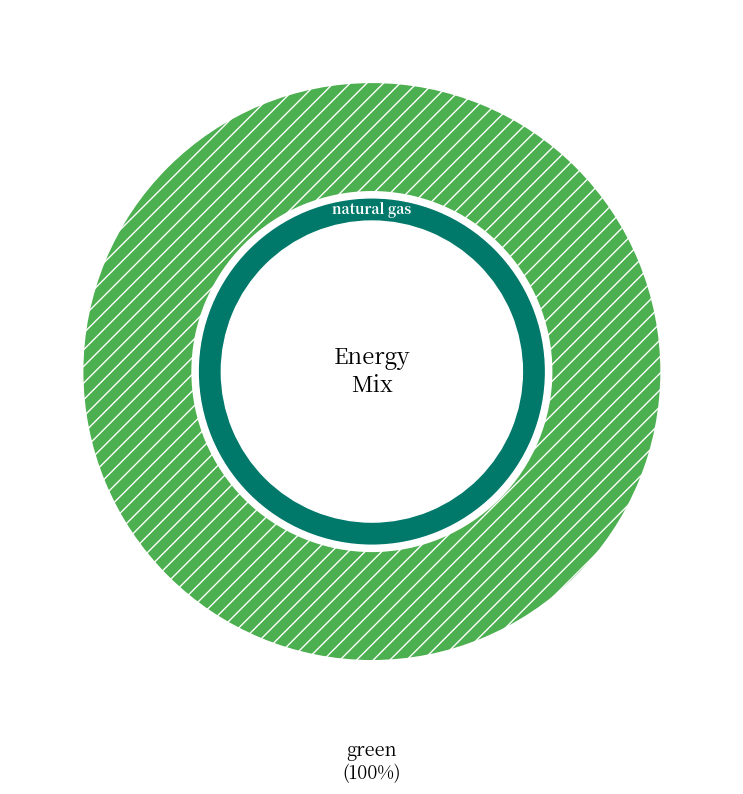

Which category has the biggest portion of the pie?

green